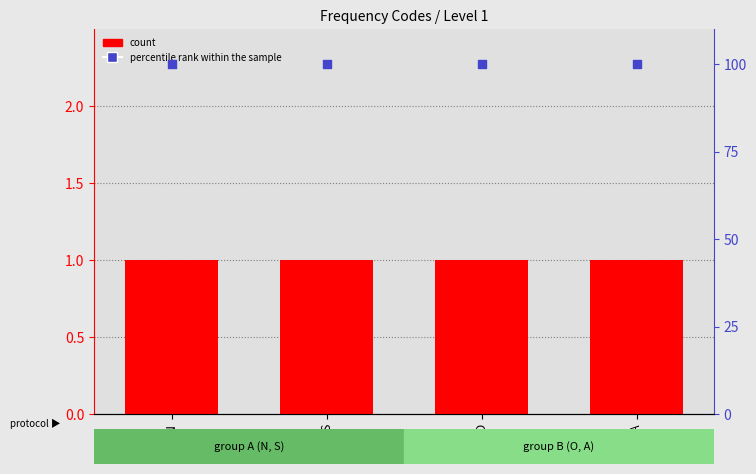

Is the value of percentile rank within the sample at N greater than the value of count at N?

Yes